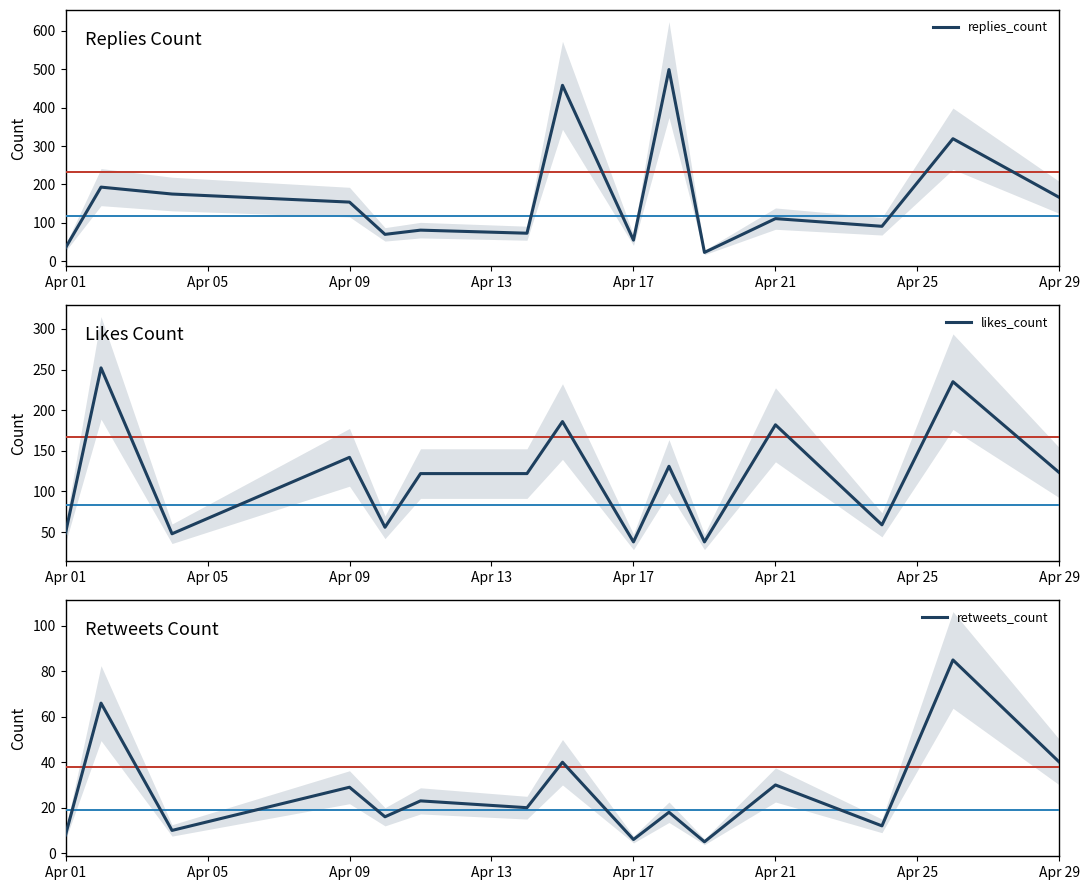

Count the number of data series in this chart.

3